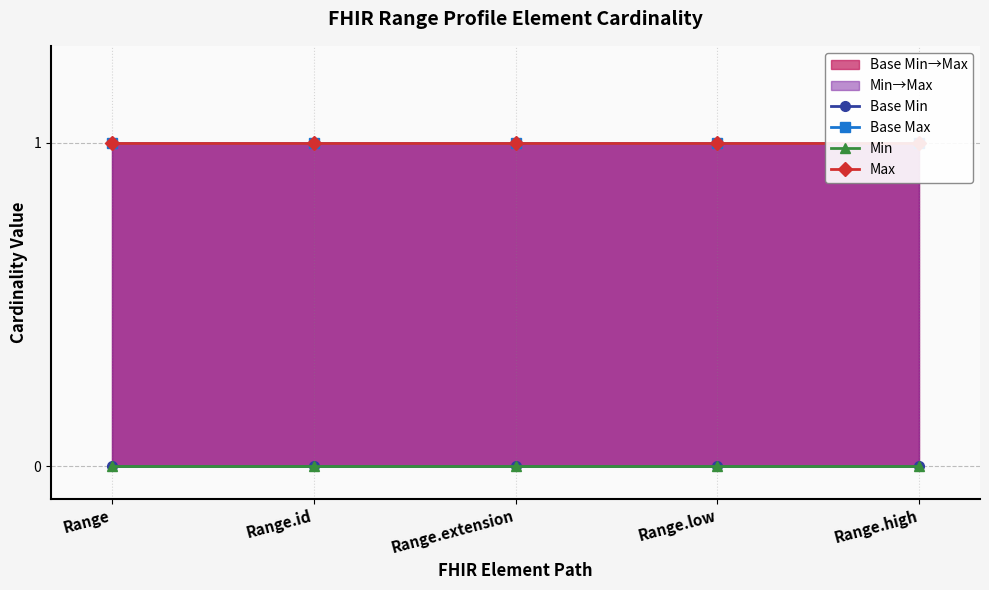

True or false: Max and Min intersect in this chart.

False